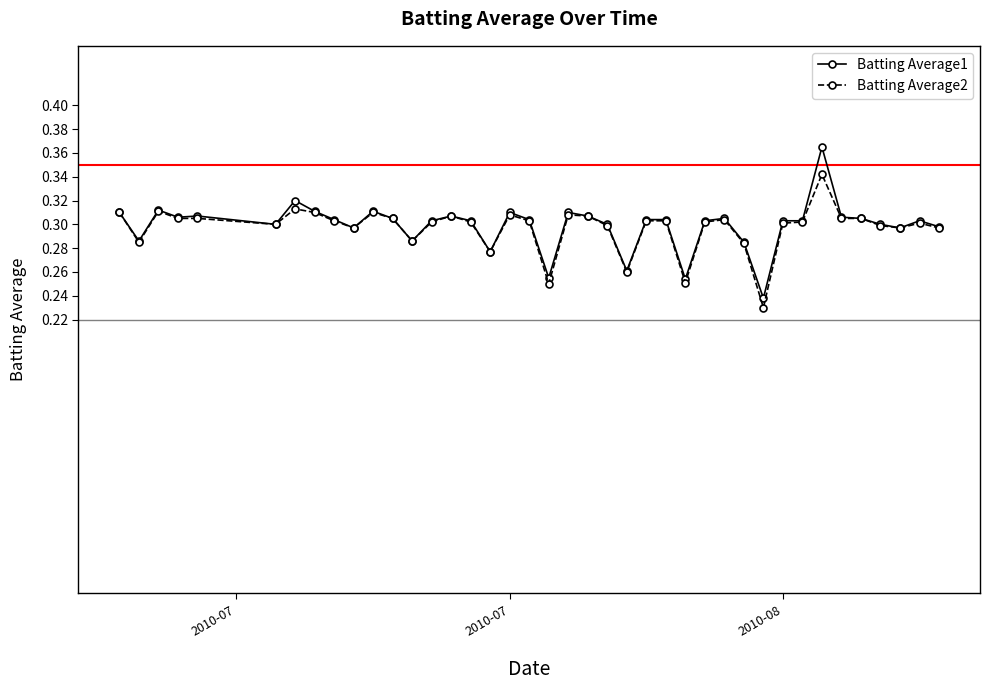

At how many categories does at least one series exceed 0?

40